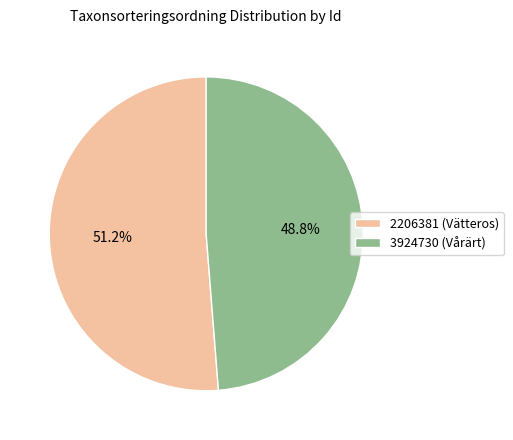

What percentage is the 3924730 slice, to the nearest percent?

49%